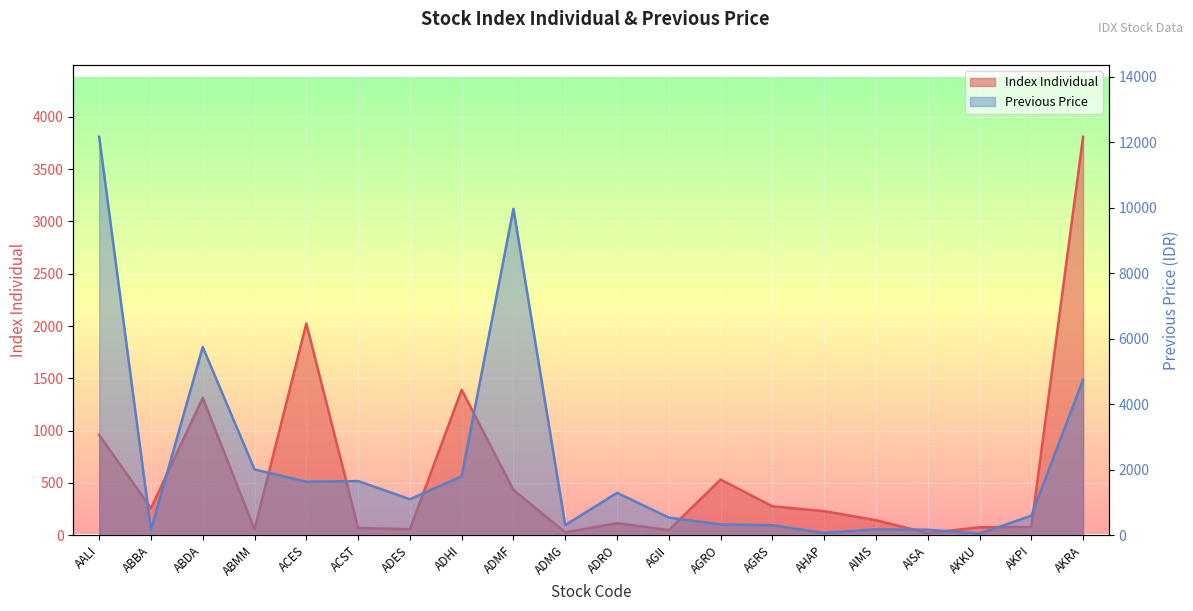

True or false: Previous has a value of 1655.0 at ACST.

True